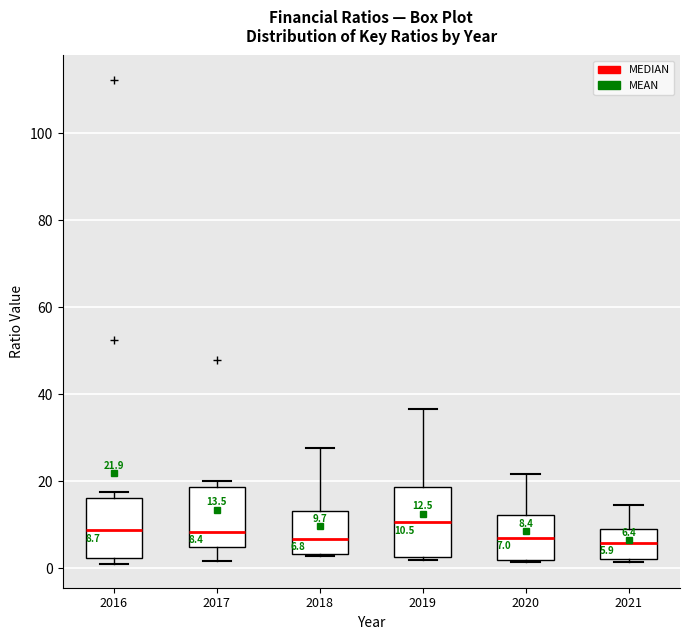

Comparing the boxes themselves (not the whiskers), which one is the tallest?

2019